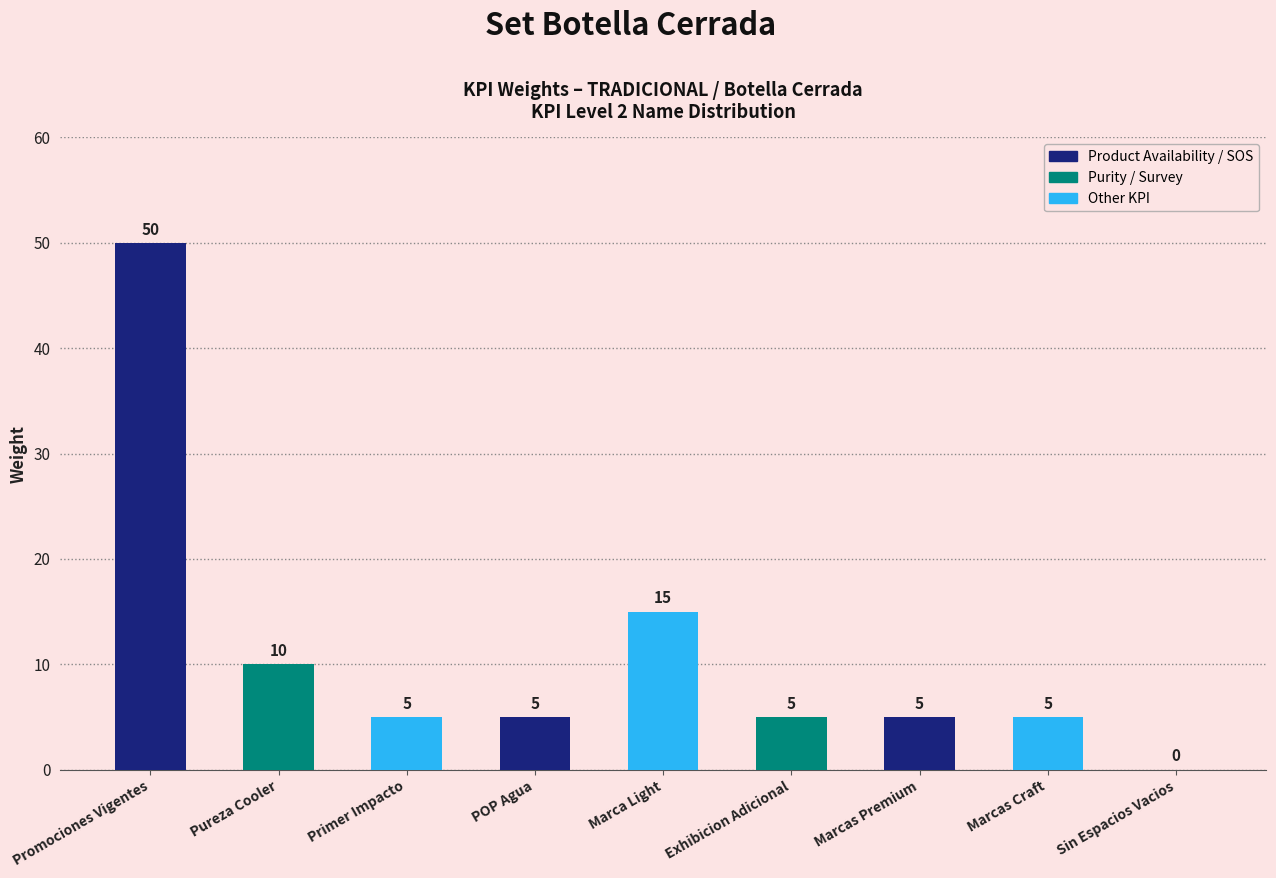

At which category does the chart reach its peak across all series?

Promociones Vigentes